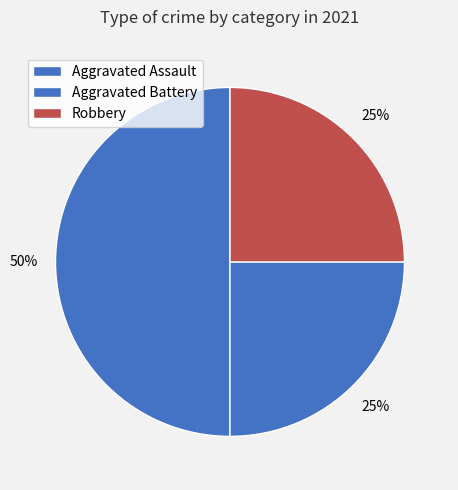

Do Aggravated Assault and Robbery together represent more than half of the pie?

Yes